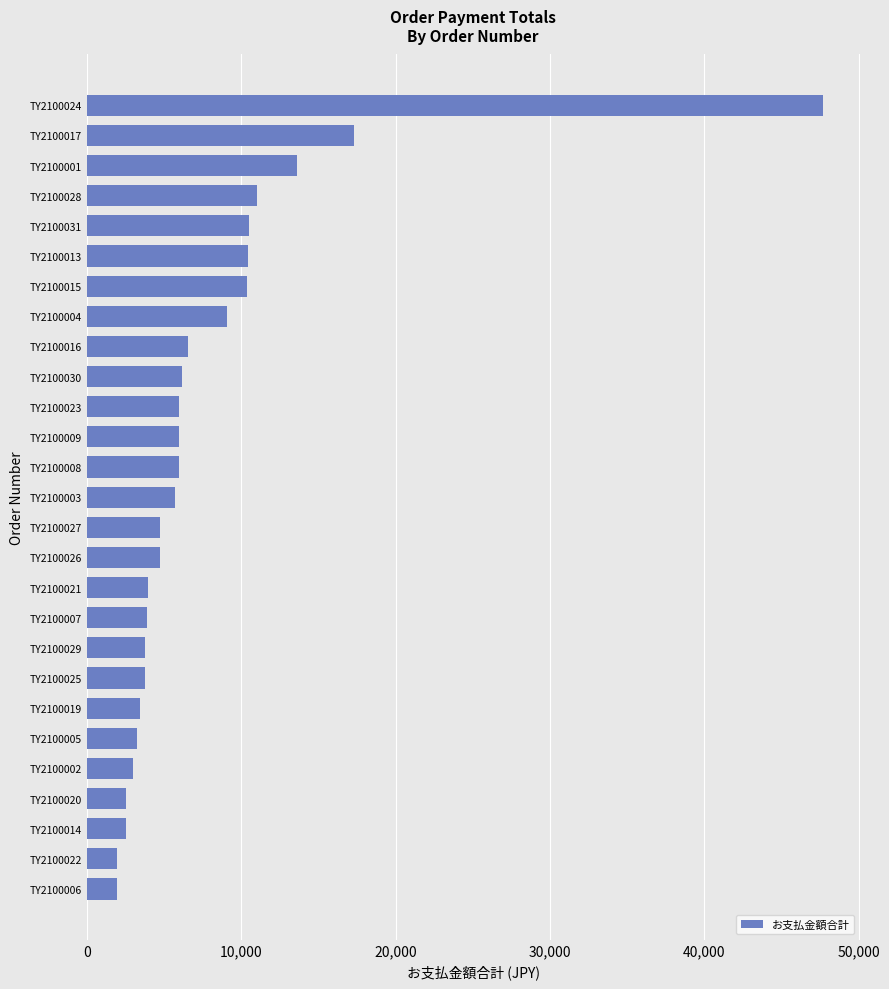

What is the sum of the values at TY2100009 and TY2100015?

16351